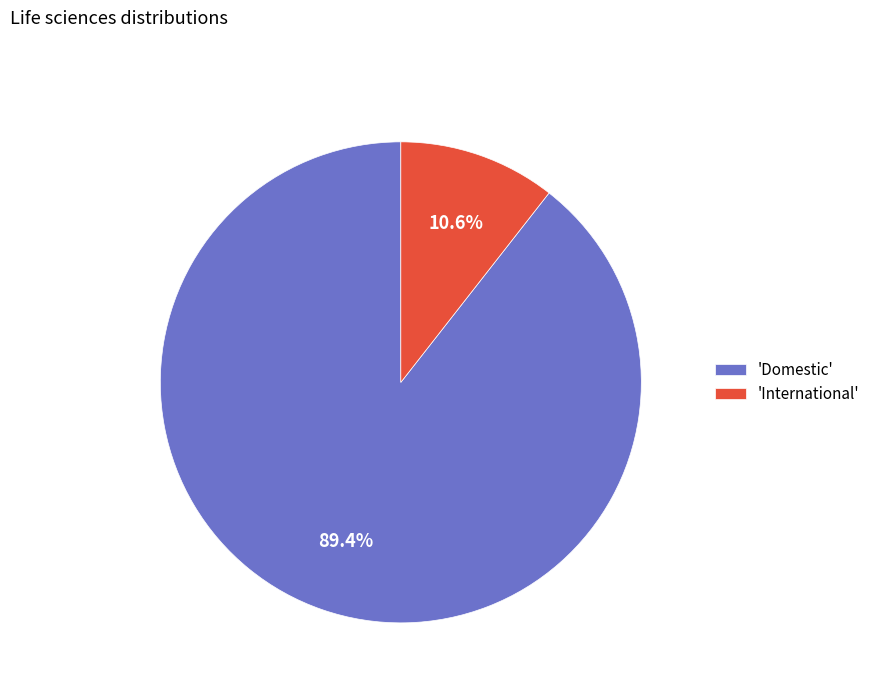

Which slice represents more than half of the pie?

'Domestic'